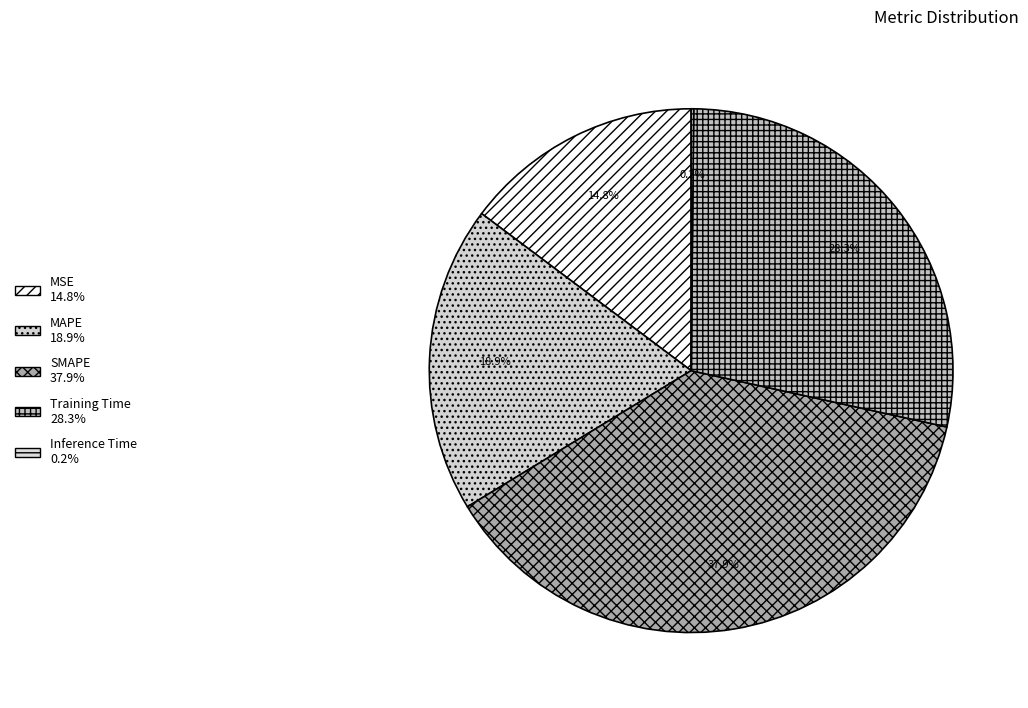

To the nearest percent, what is the difference between the Inference Time and MSE slice percentages?

15%